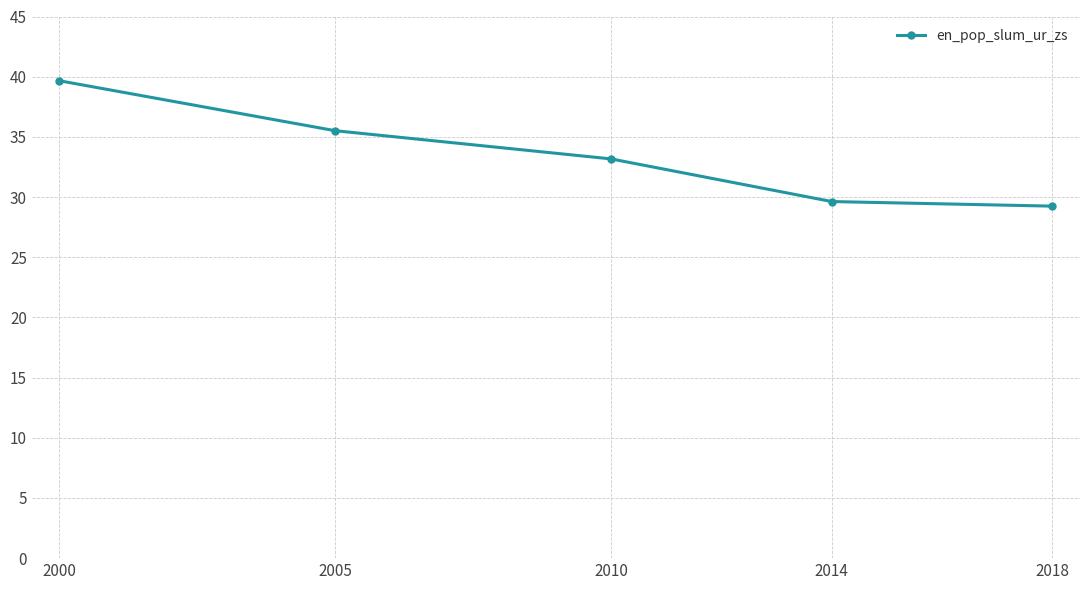

Reading left to right, what are all the values shown in this chart?

39.7	35.5	33.2	29.6	29.2